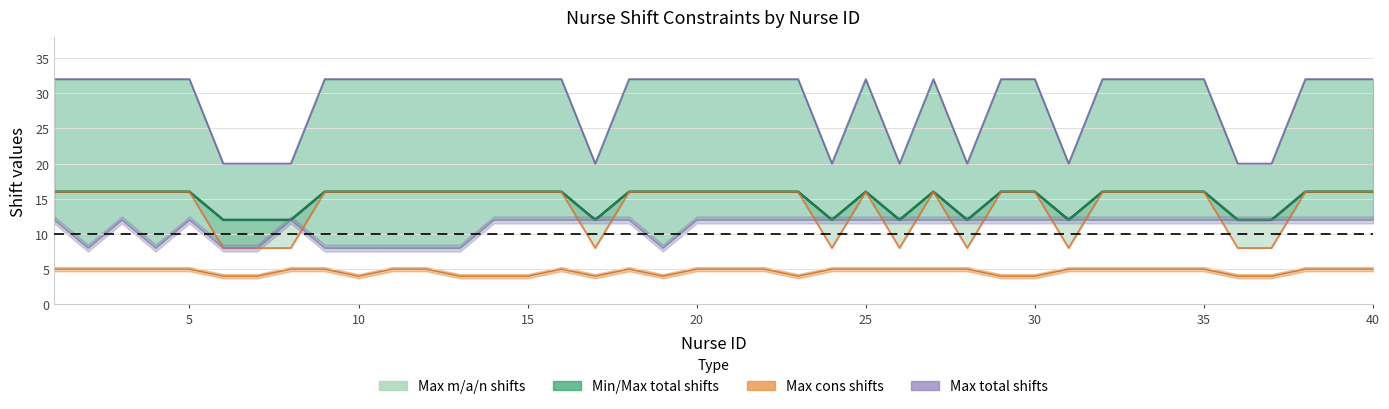

What is the maximum value shown in the chart?

32